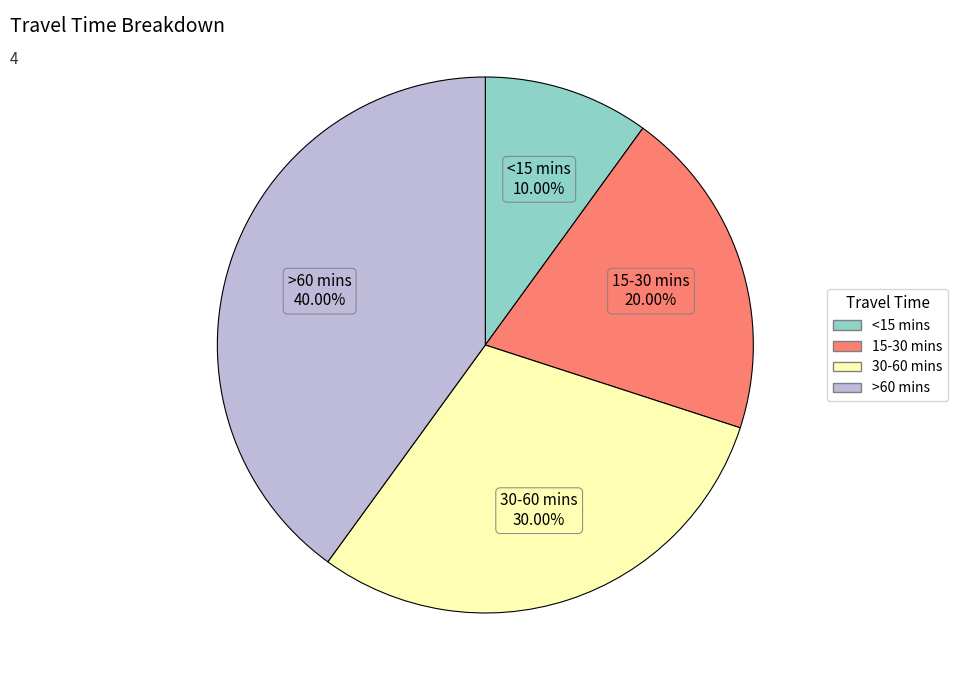

How many segments does this pie chart have?

4